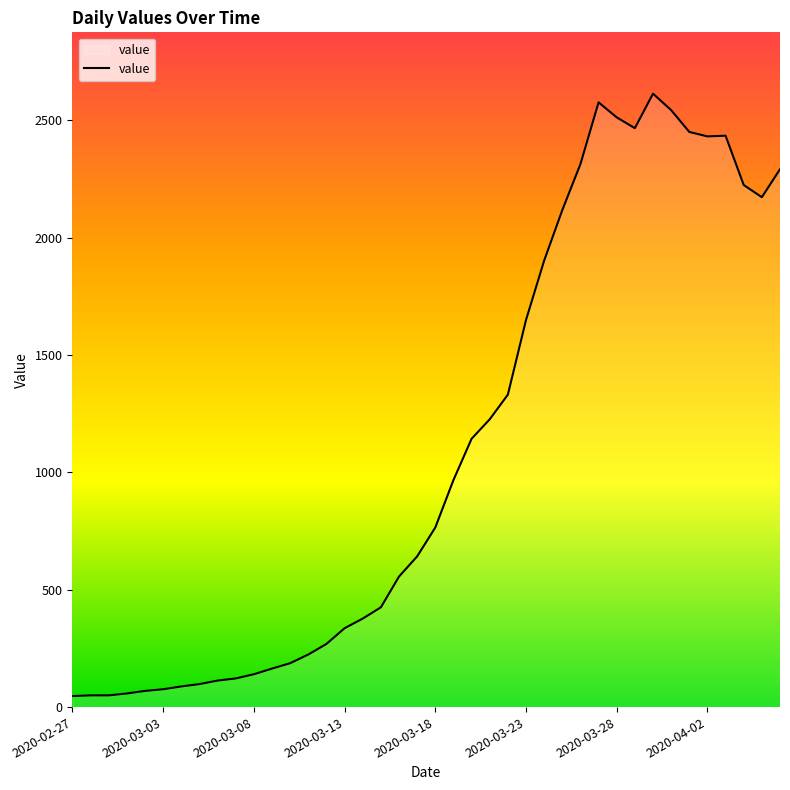

What is the difference between the maximum and minimum values?

2566